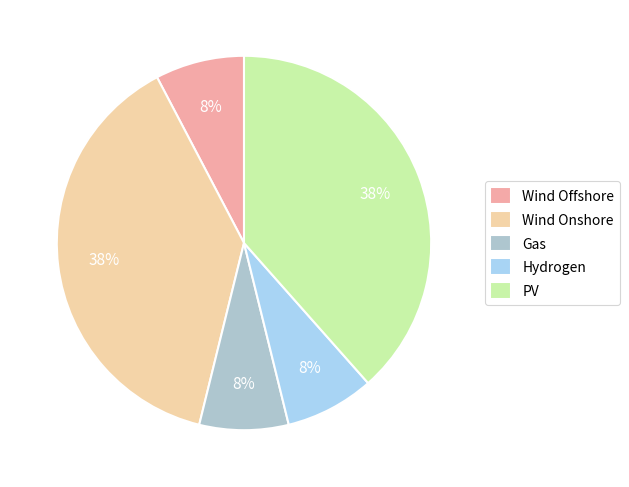

Does Wind Onshore account for over 50% of the chart?

No